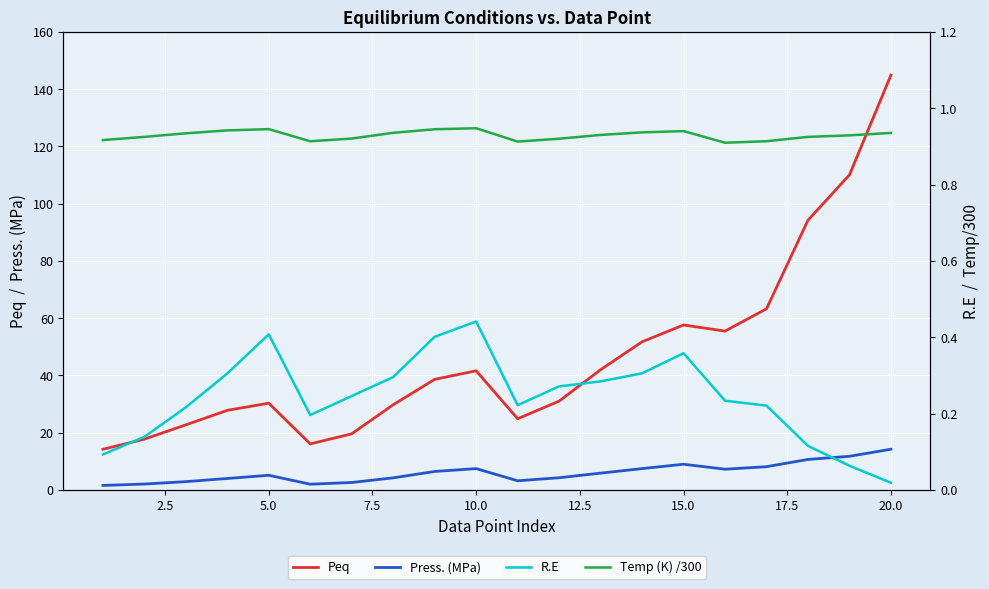

True or false: Peq and Press. (MPa) intersect in this chart.

False